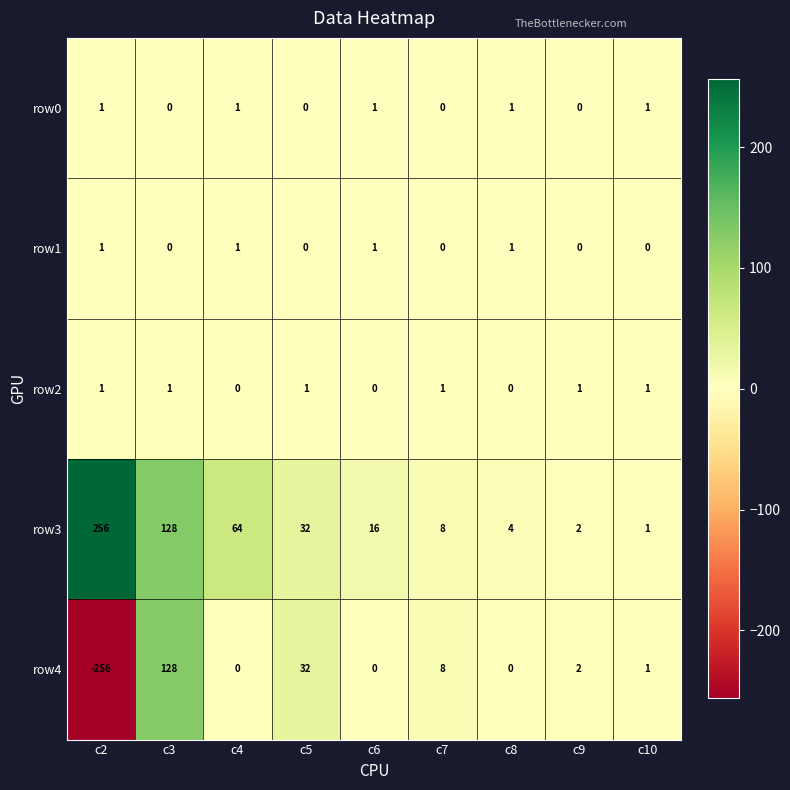

Which series has the largest range (max minus min)?

row4